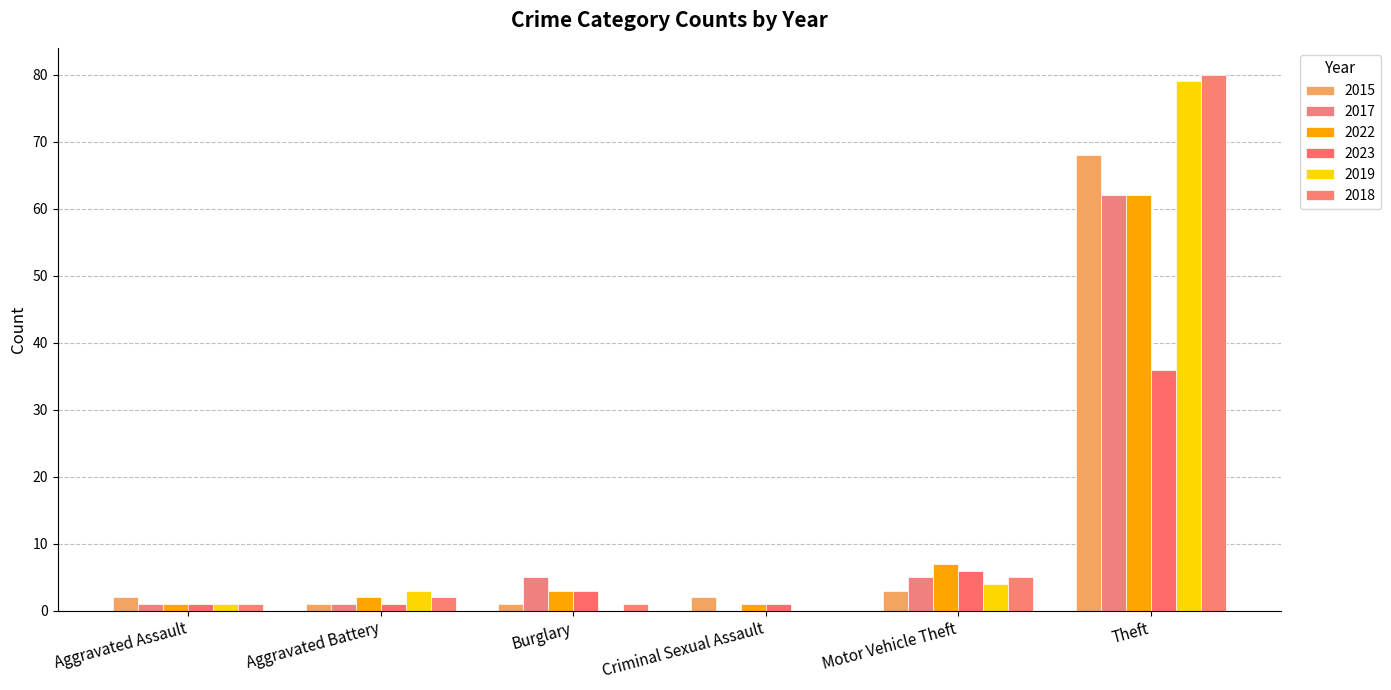

The value of 2023 at Burglary is 4. True or false?

False